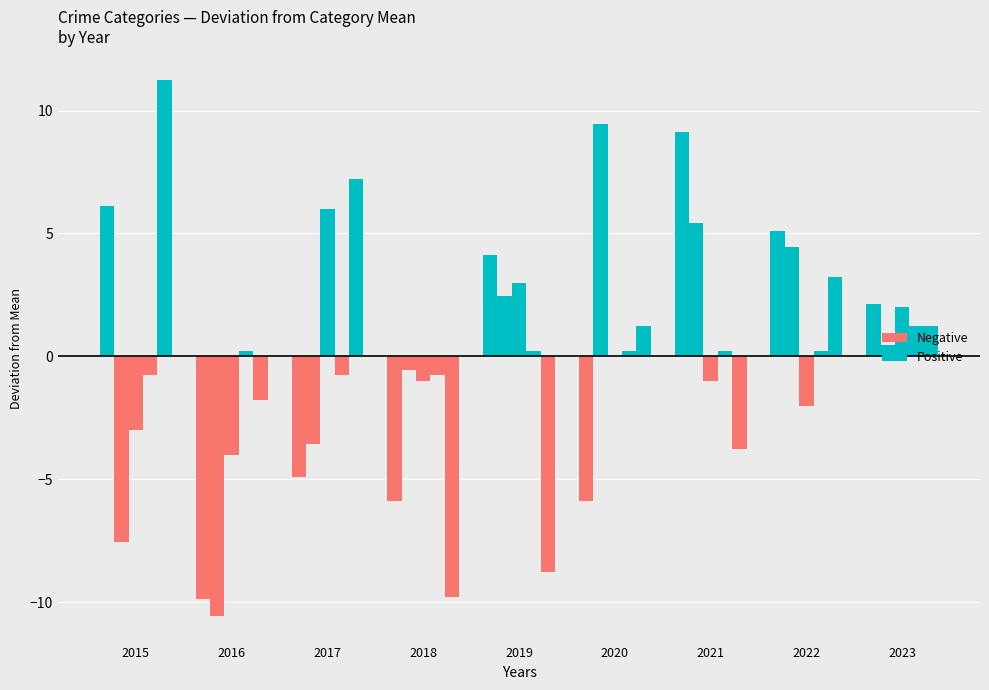

What is the value of the Positive bar at the 5th from the left?

4.1